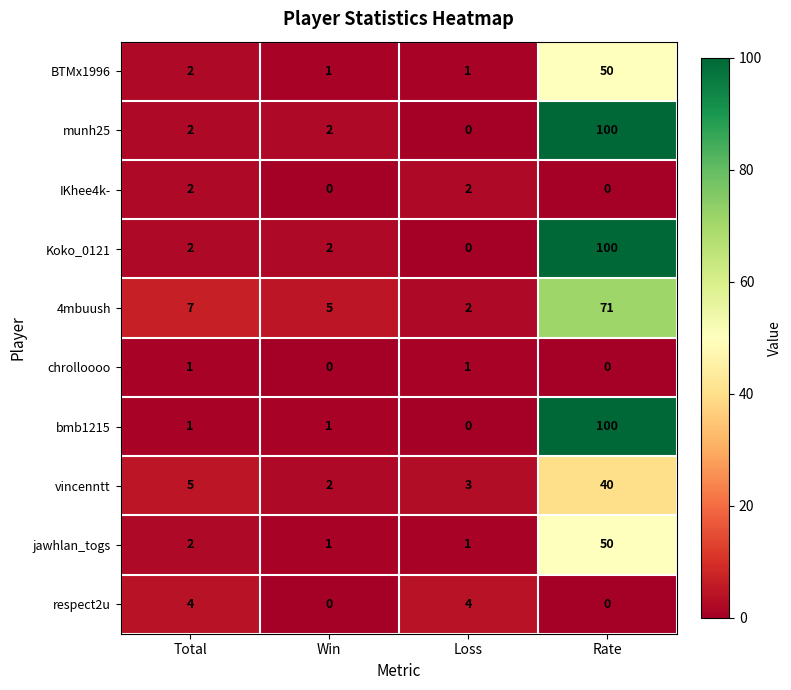

At which category is the sum across all series the highest?

Rate